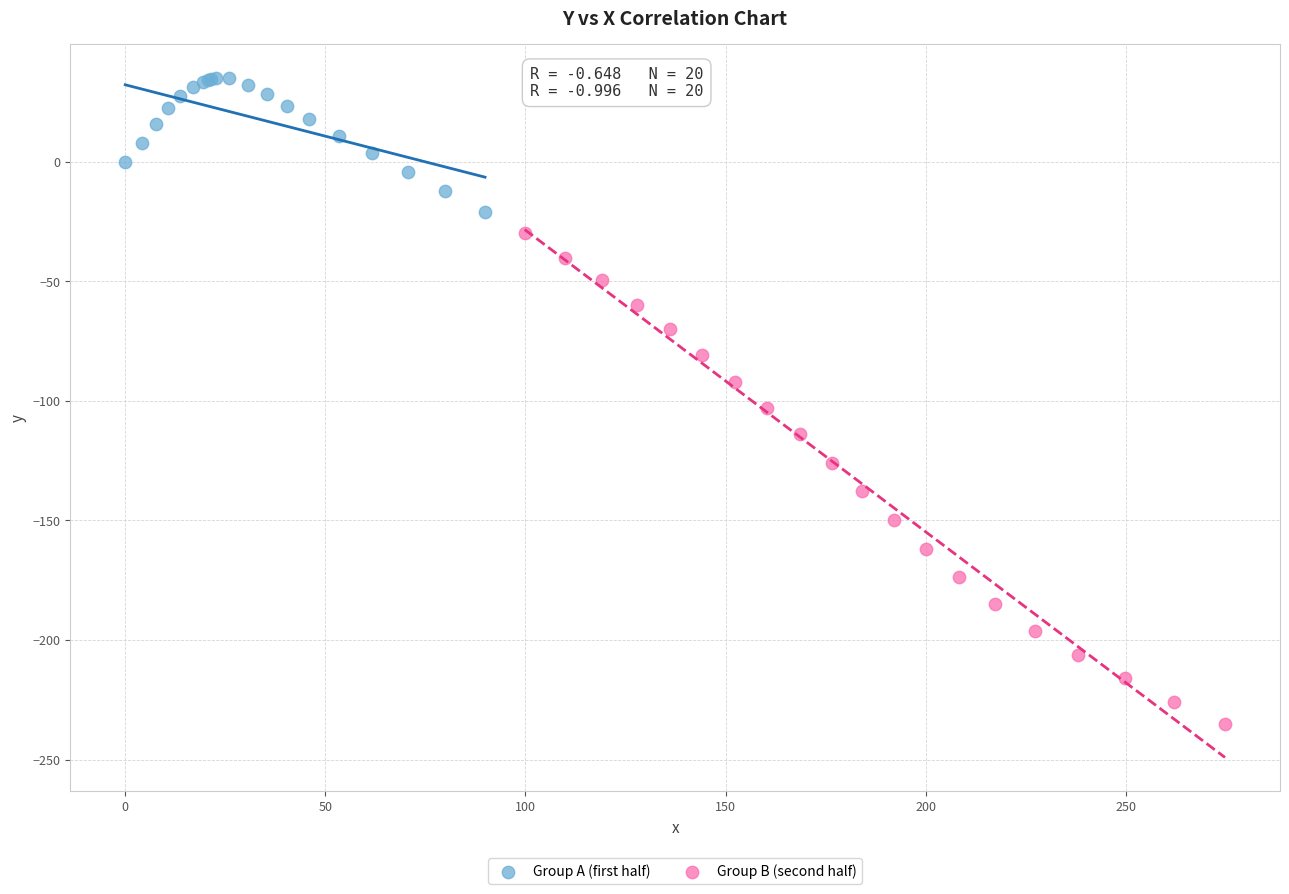

Which series contains the lowest Y value?

Group B (second half)